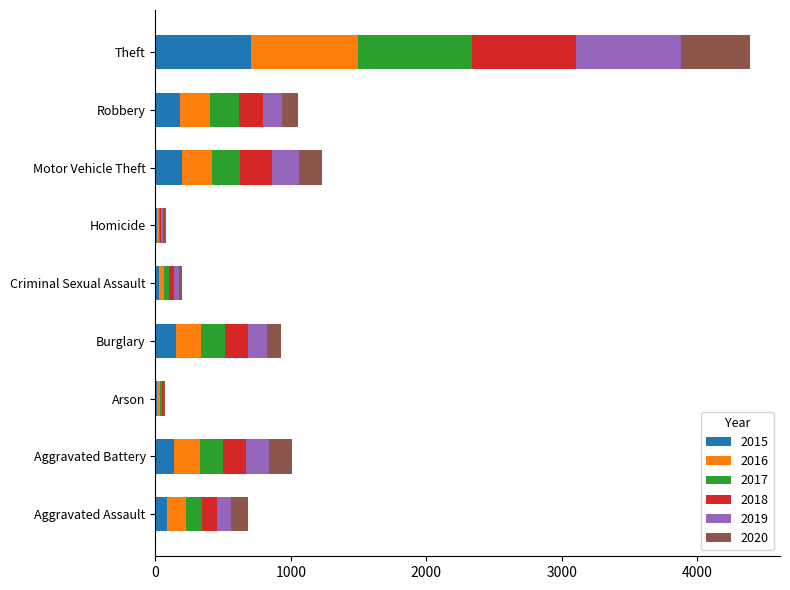

At which label does 2015 reach its peak?

Theft